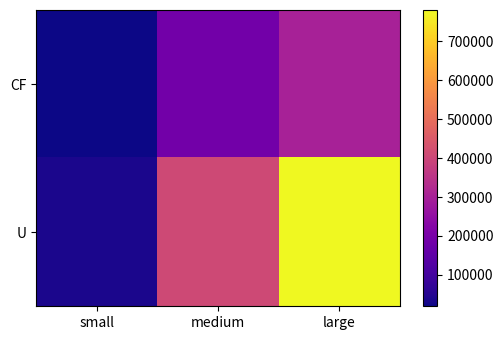

Which series has the widest spread of values?

U